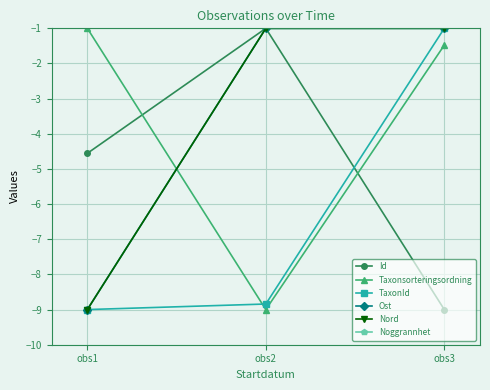

Which series has the largest range (max minus min)?

Id